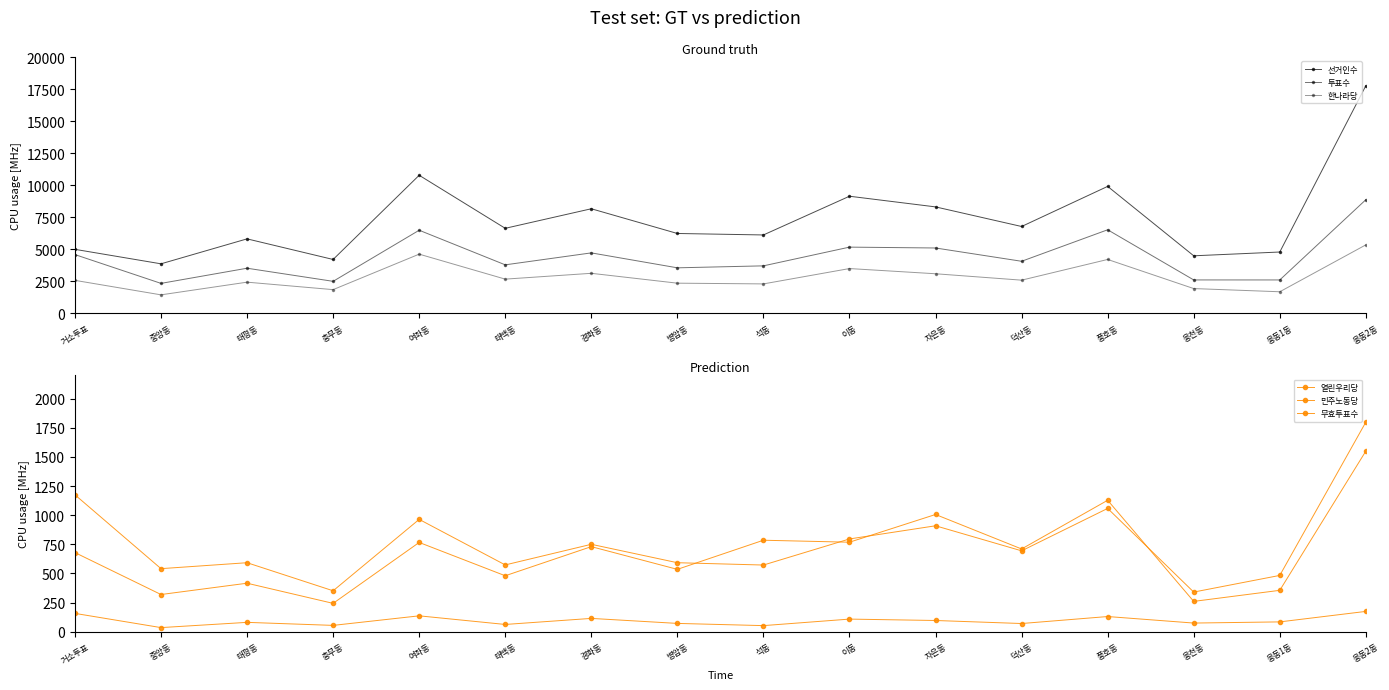

At which category does 민주노동당 reach its first local peak?

태평동